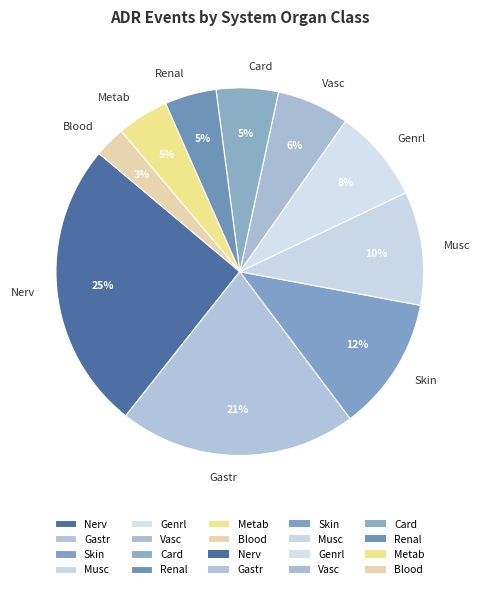

Does Vasc represent more than half of the total?

No